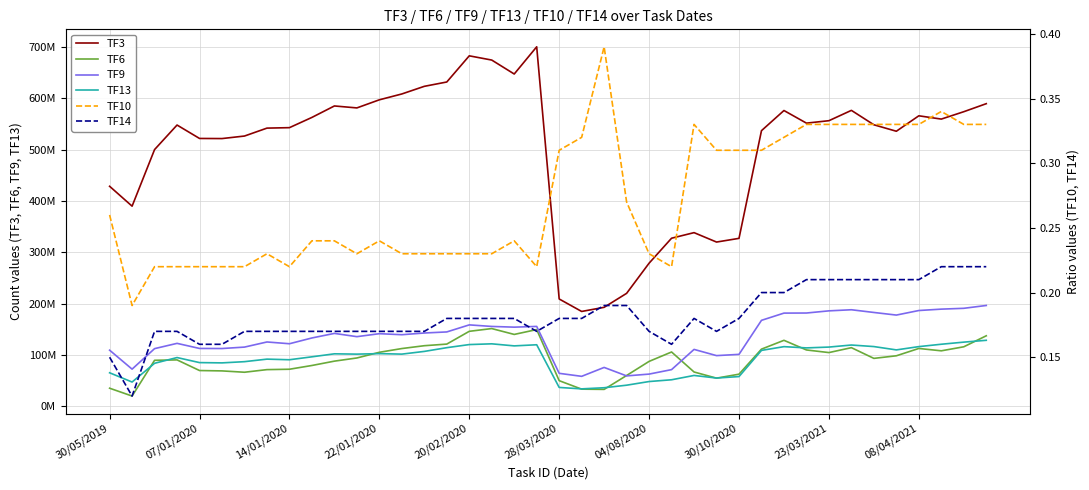

True or false: TF9 and TF14 intersect in this chart.

False